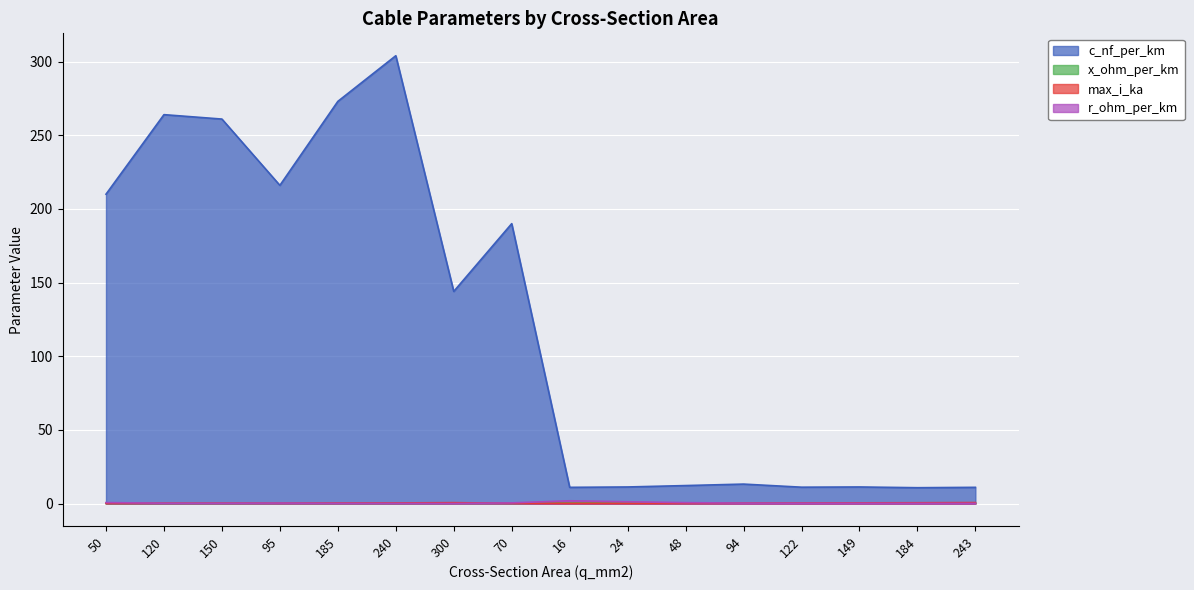

True or false: max_i_ka and r_ohm_per_km cross at least once.

True